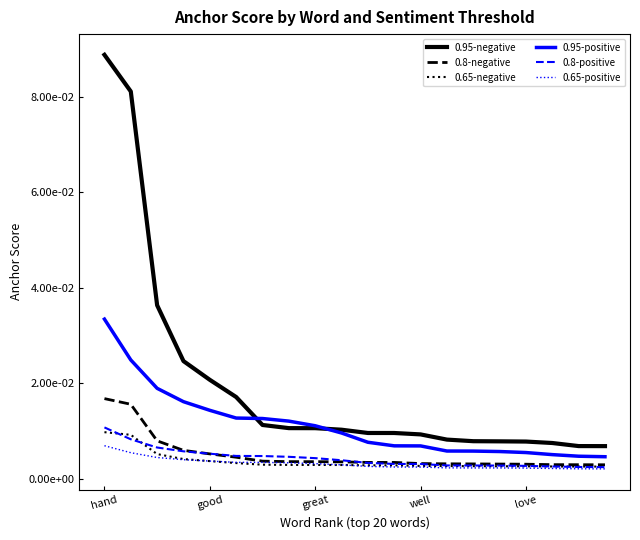

How many intersections are there between 0.65-negative and 0.8-positive?

3